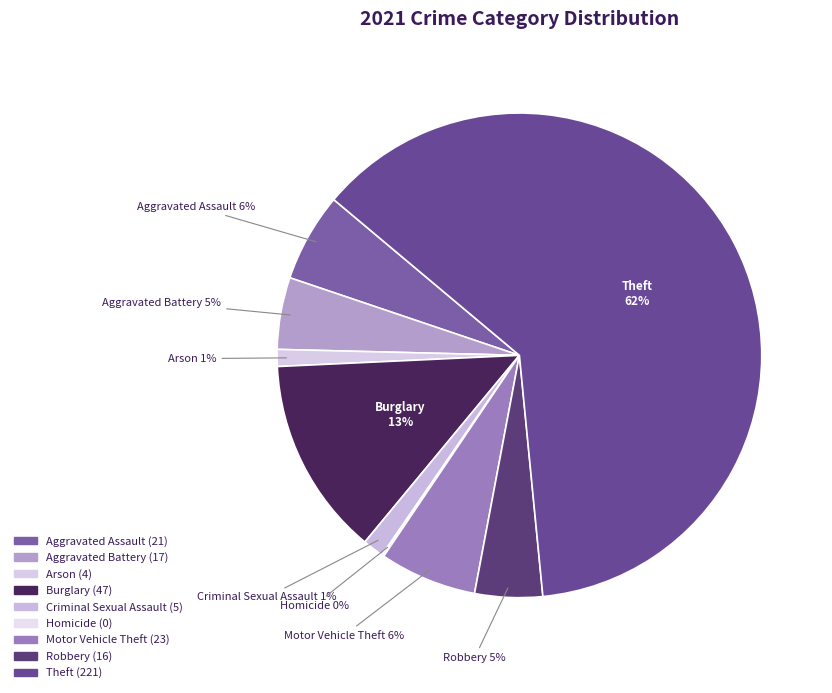

Combined, do Aggravated Assault and Robbery account for over 50%?

No